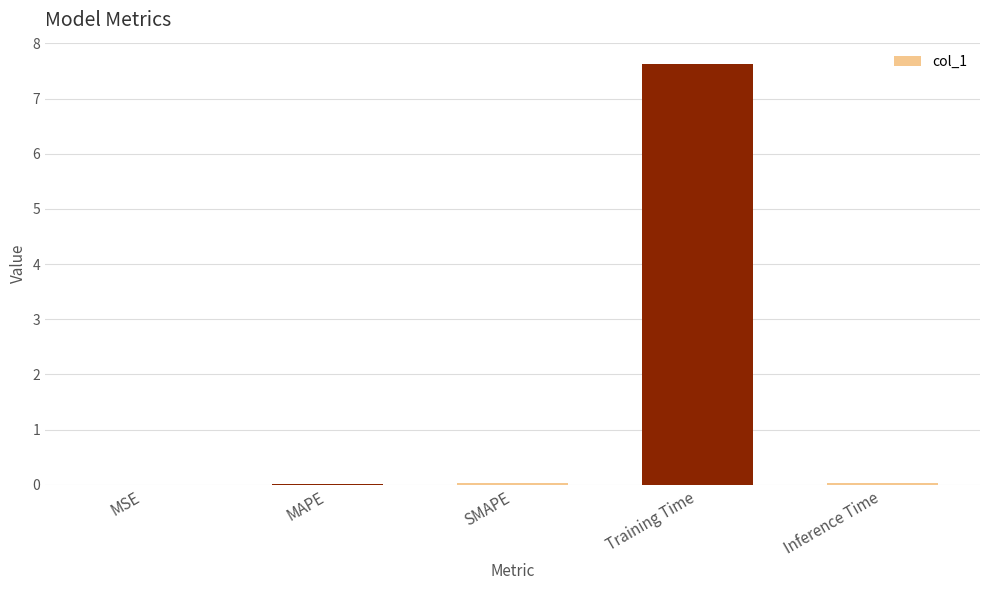

Which category has the highest value across all series?

Training Time